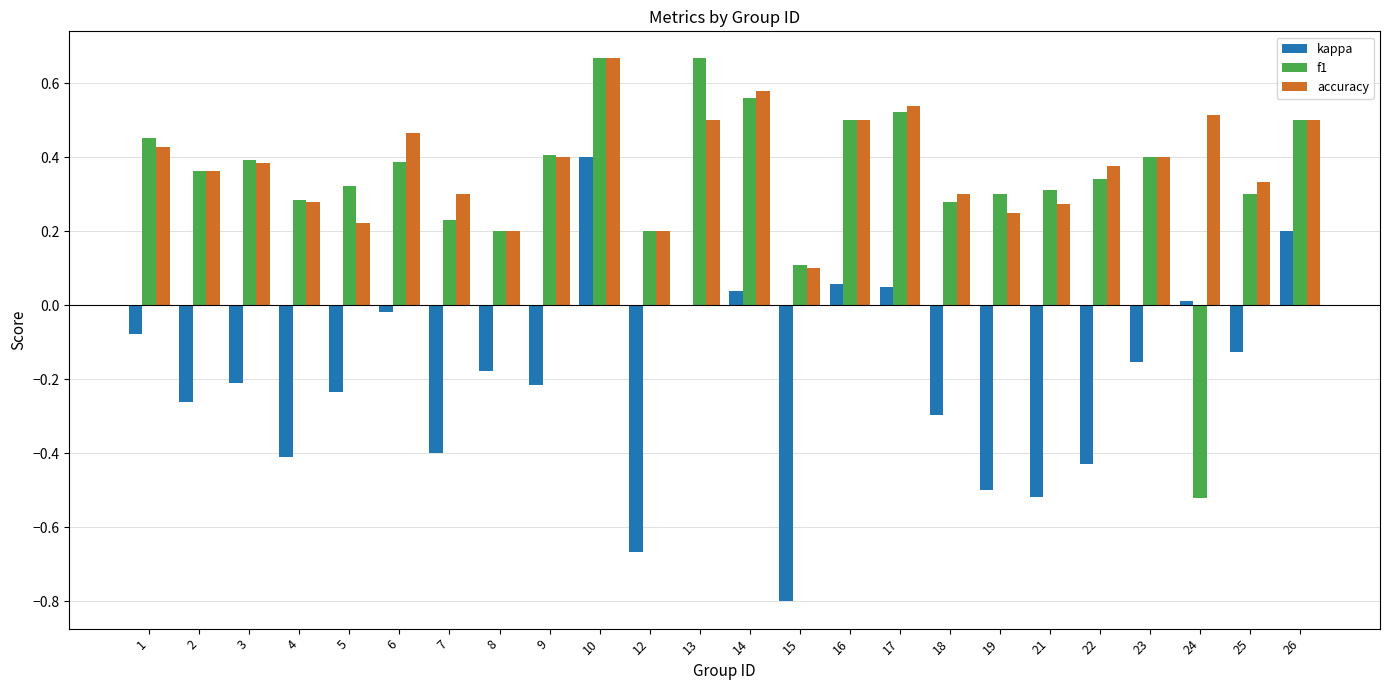

Between 13 and 18, which series saw the biggest shift?

f1